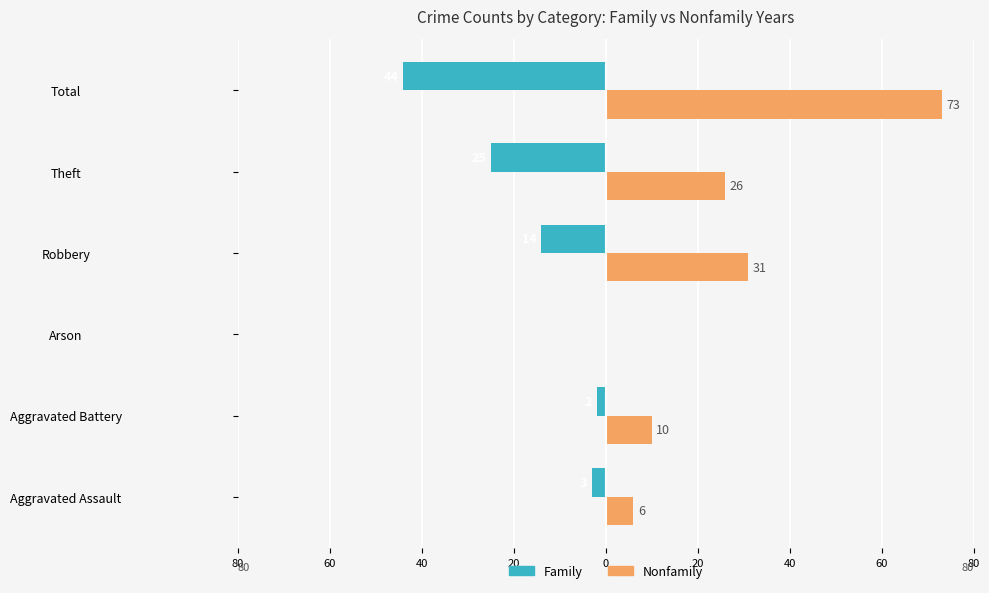

What are all the series names shown in the legend?

Family, Nonfamily